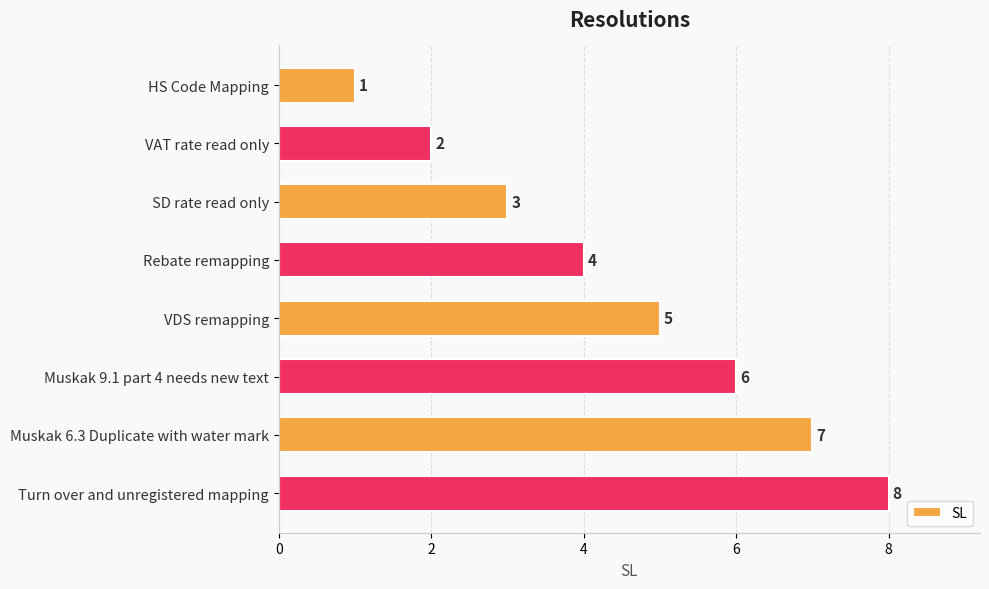

Where is the data nearest to the value 4?

Rebate remapping